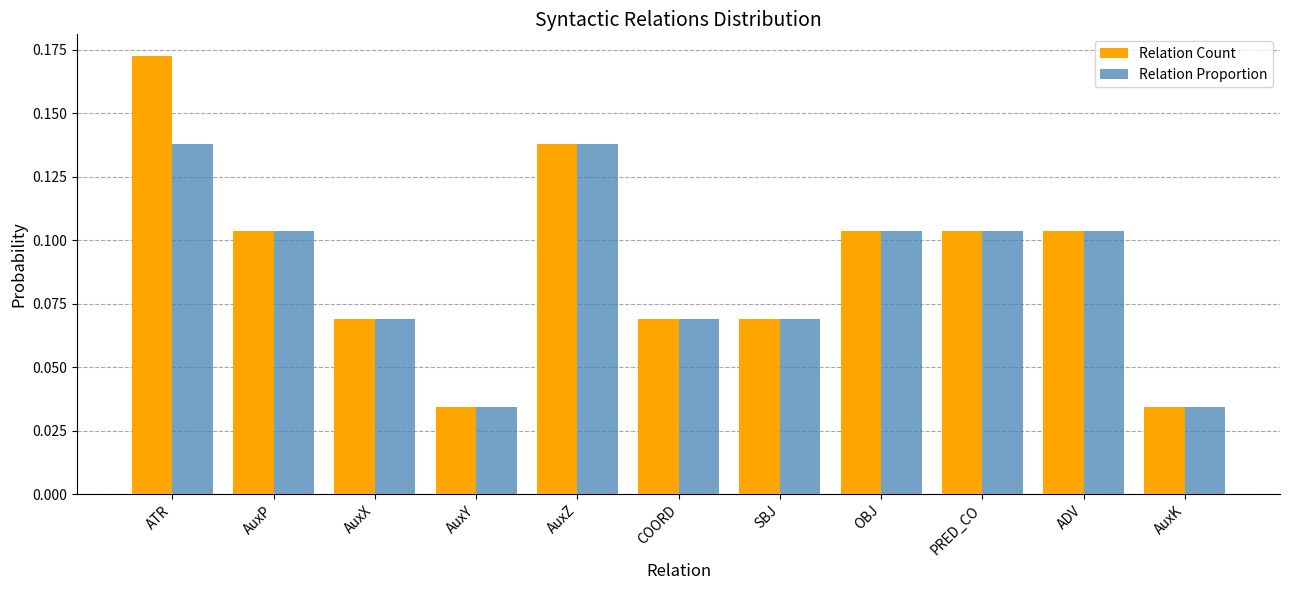

Which series has the widest spread of values?

Relation Count